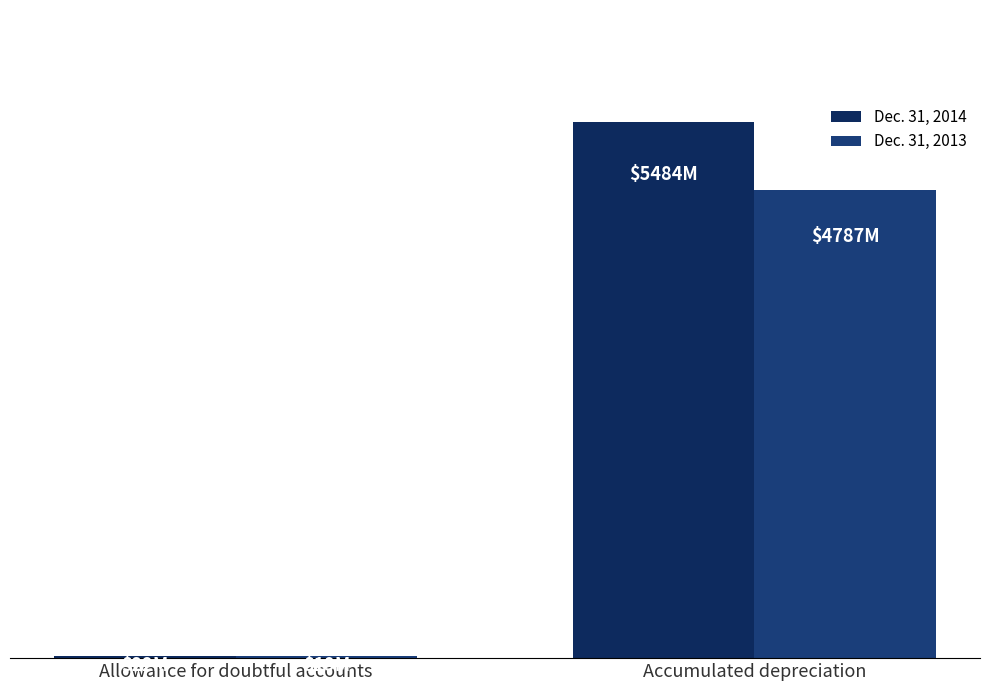

Which has a higher value, Allowance for doubtful accounts or Accumulated depreciation?

Accumulated depreciation